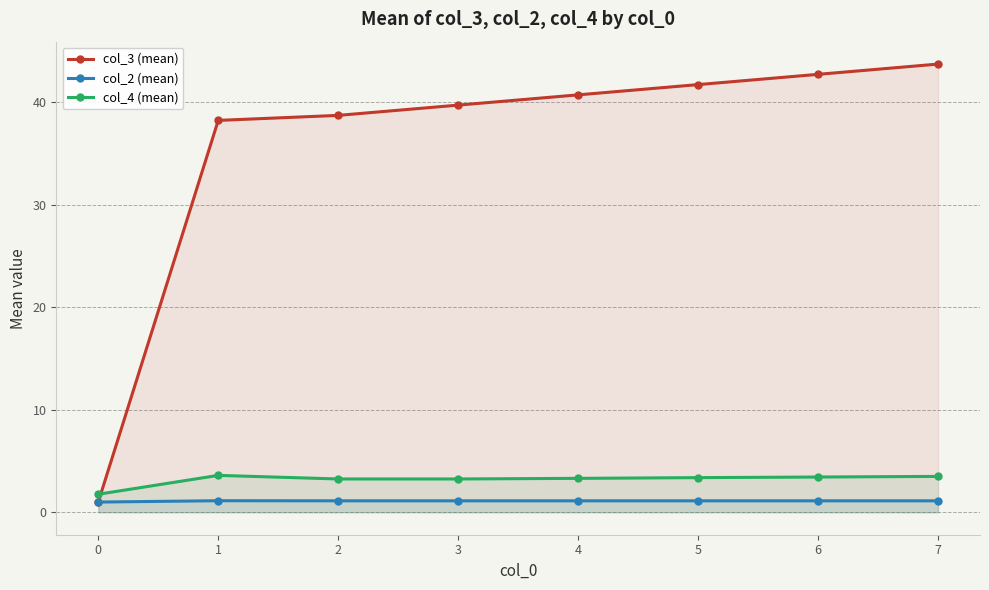

Which category has the highest value in the col_4 (mean) series?

1